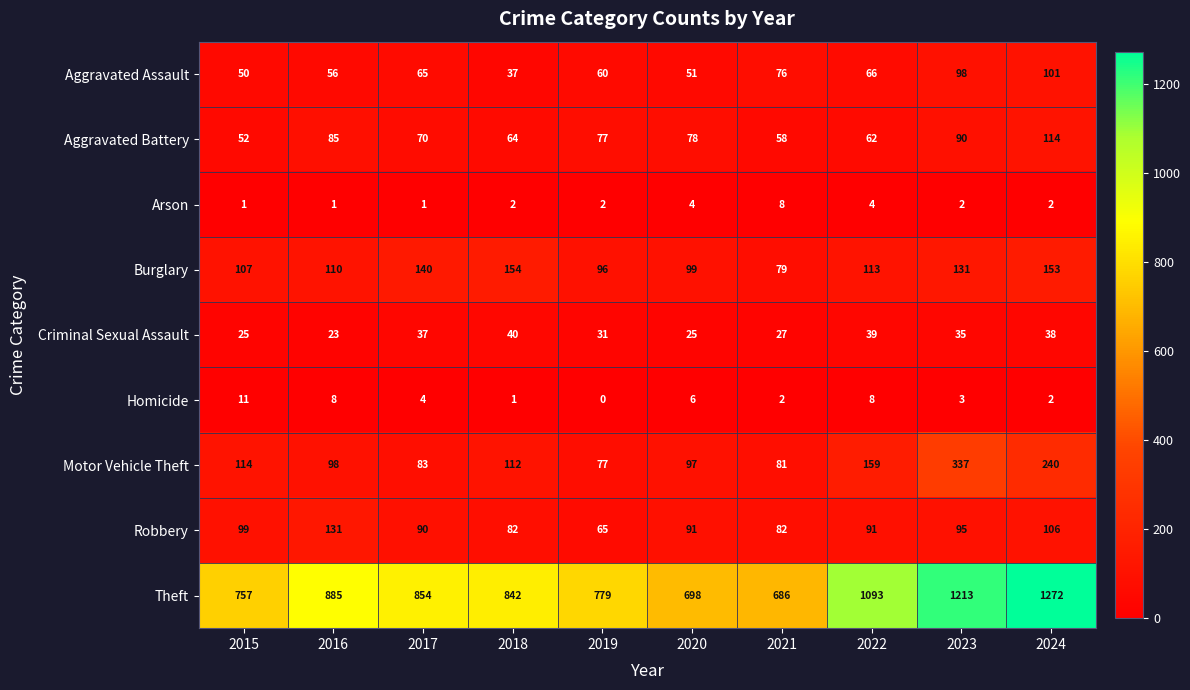

Count the Arson values in the range 1 to 4.

9